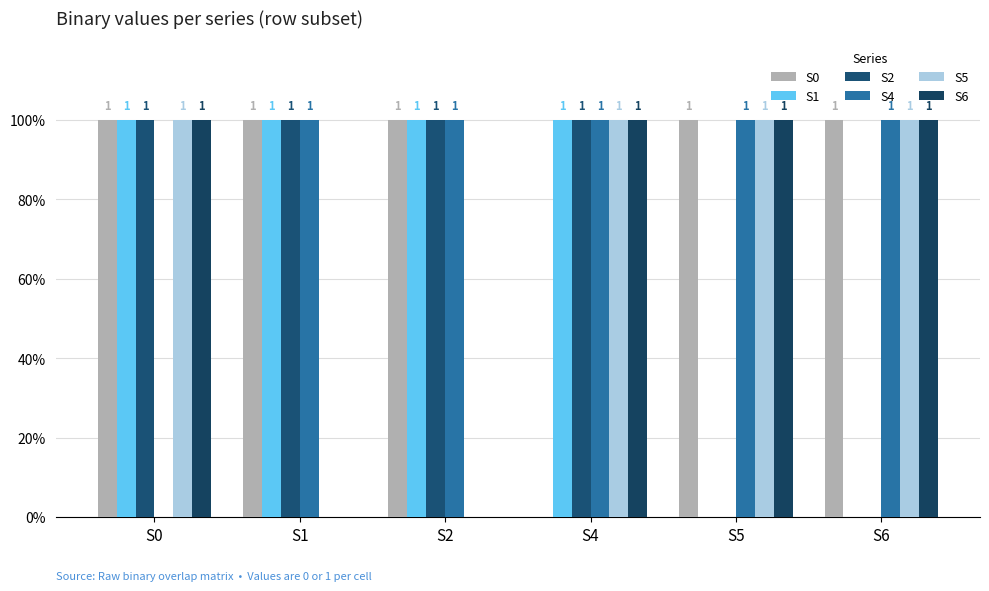

Between S6 and S1, which is larger?

S6